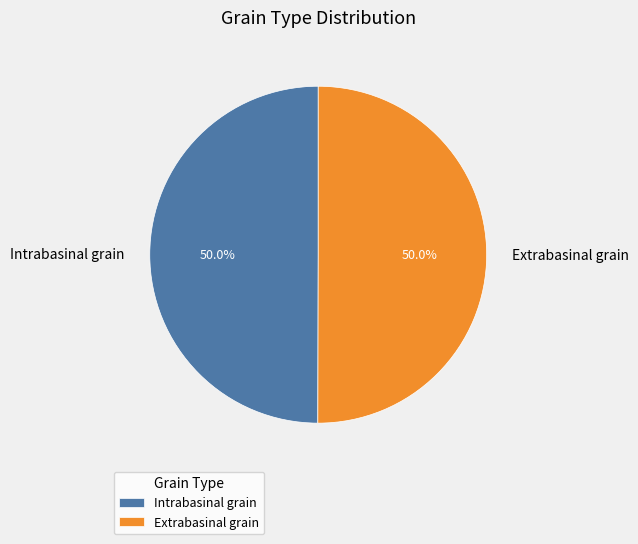

What is the total percentage of Extrabasinal grain and Intrabasinal grain?

100.0%